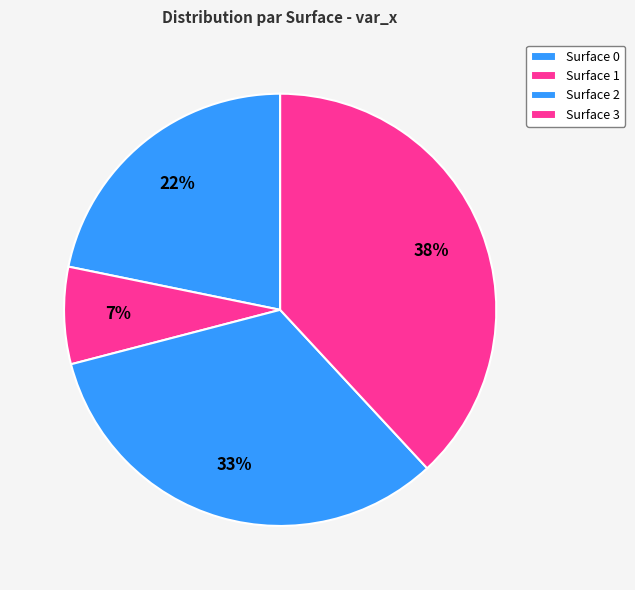

How many segments does this pie chart have?

4